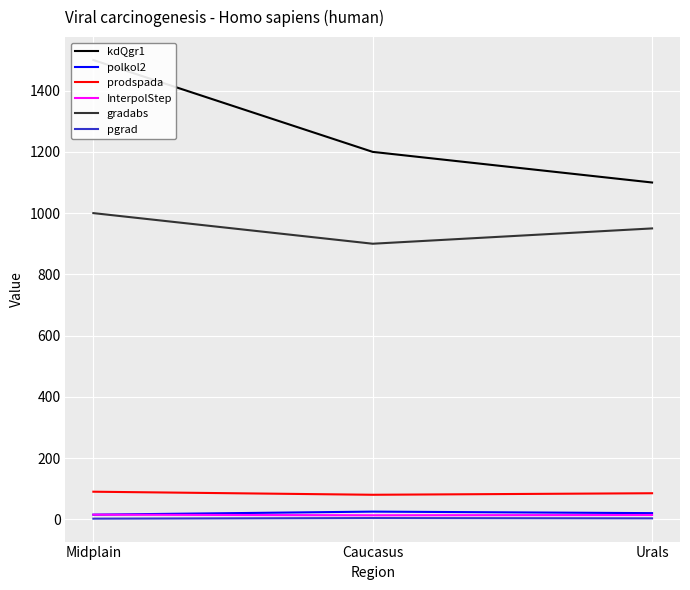

At Midplain, list the series in order from smallest to largest.

pgrad, polkol2, InterpolStep, prodspada, gradabs, kdQgr1